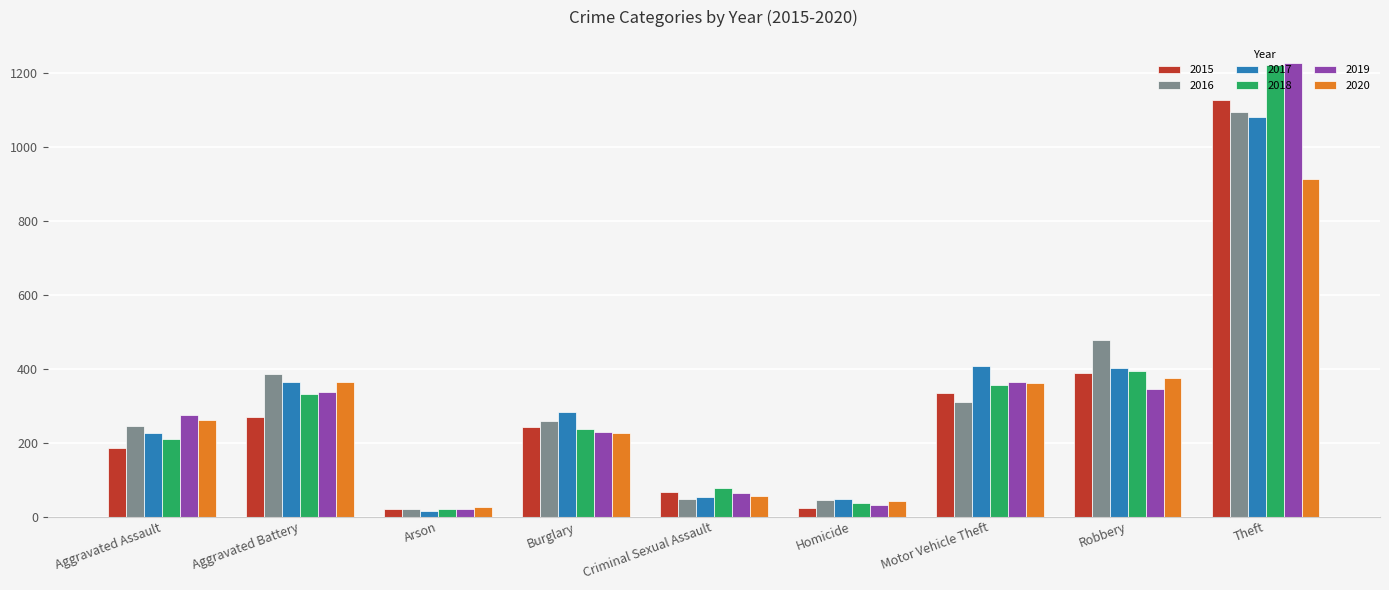

What is the difference between the second highest and minimum values in the 2017 series?

392